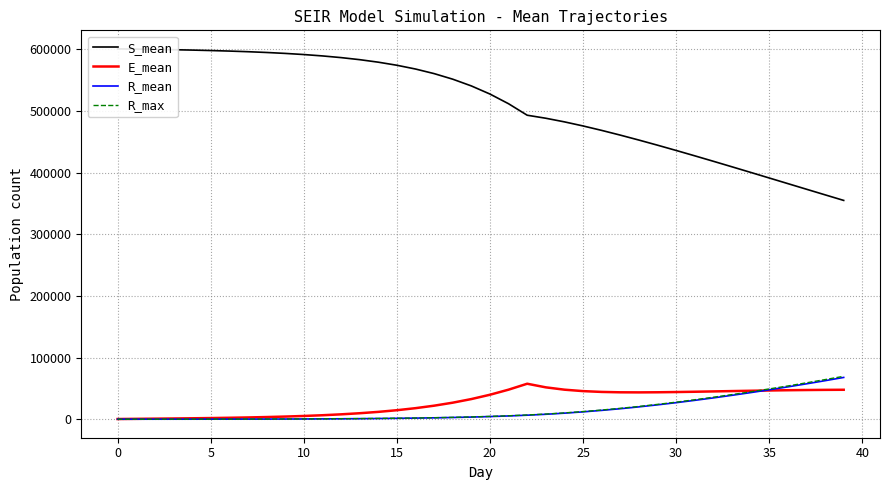

True or false: R_mean and S_mean cross at least once.

False